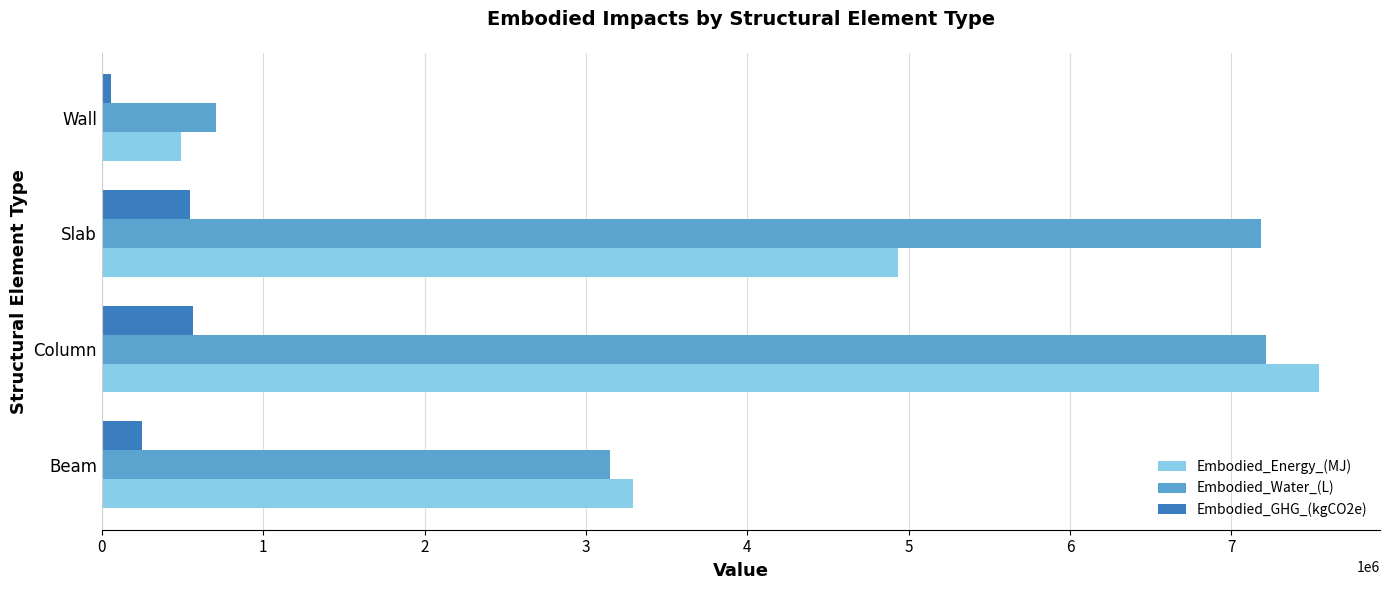

At how many categories does at least one series exceed 3774625?

2